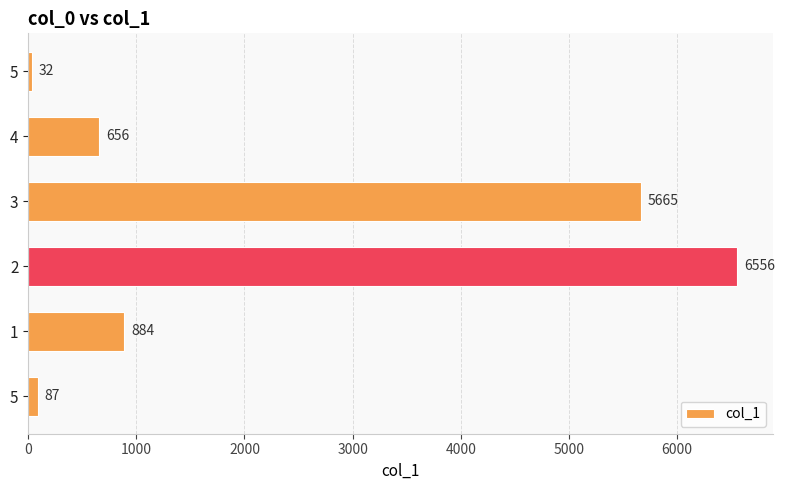

Does the chart contain any negative values?

No